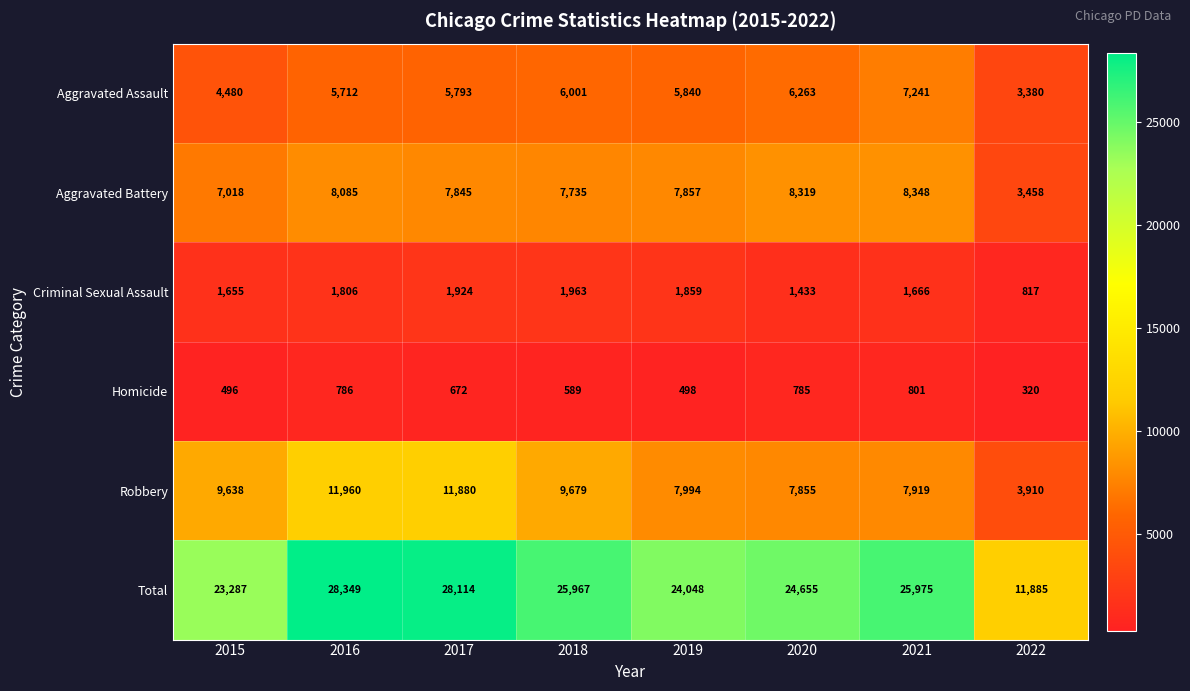

At which label does Homicide first exceed 672?

2016